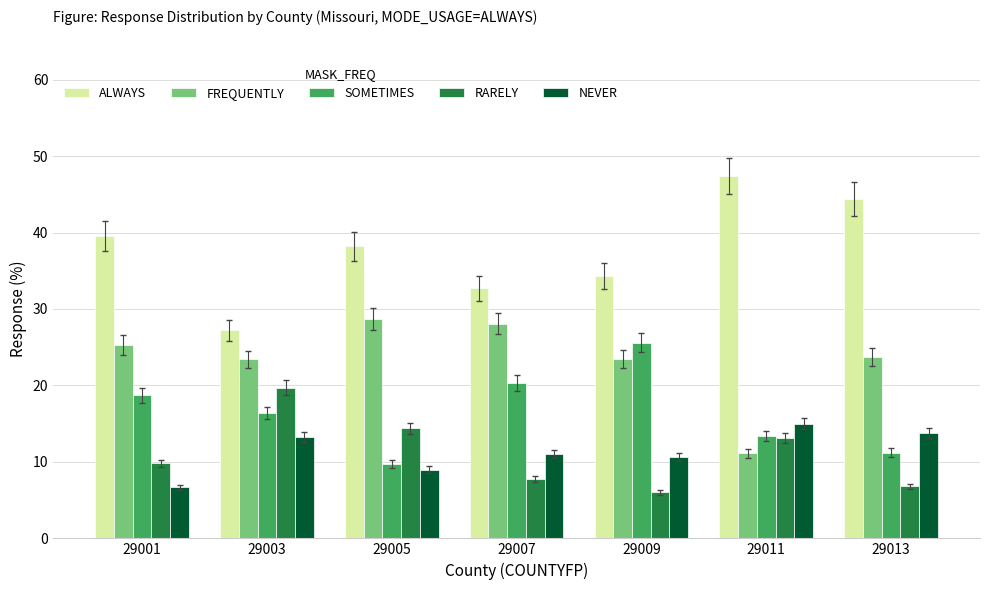

What is the difference between the second highest and minimum values in the ALWAYS series?

17.2